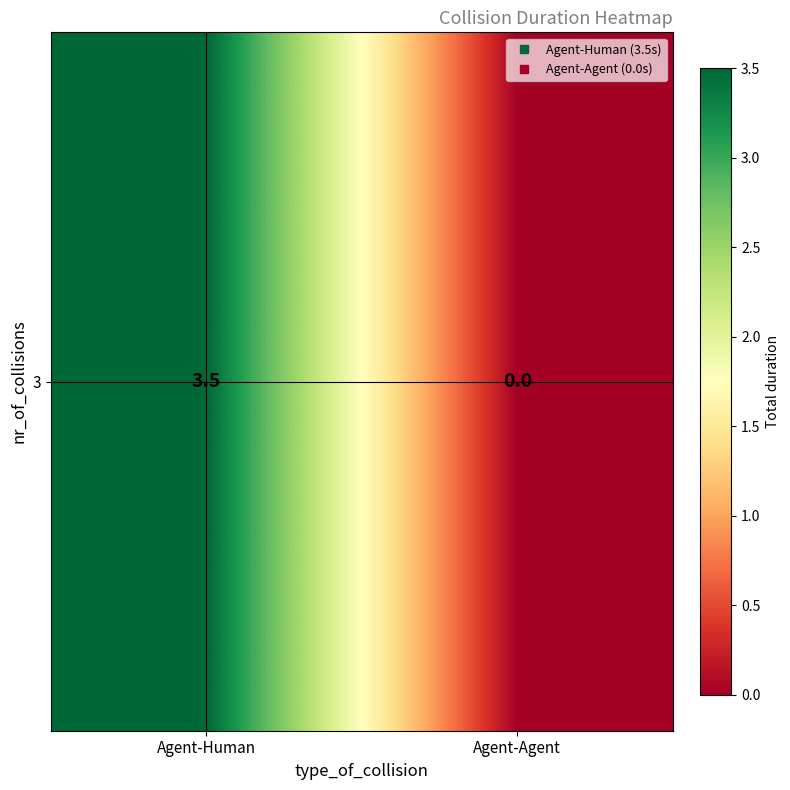

Where does the data first go above 3?

Agent-Human